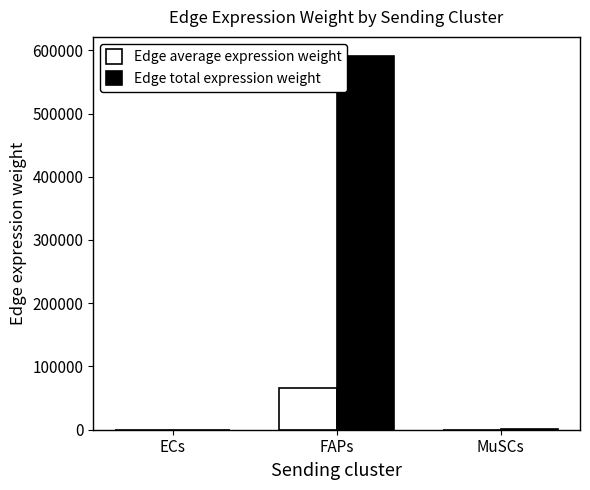

At which category is the sum across all series the highest?

FAPs